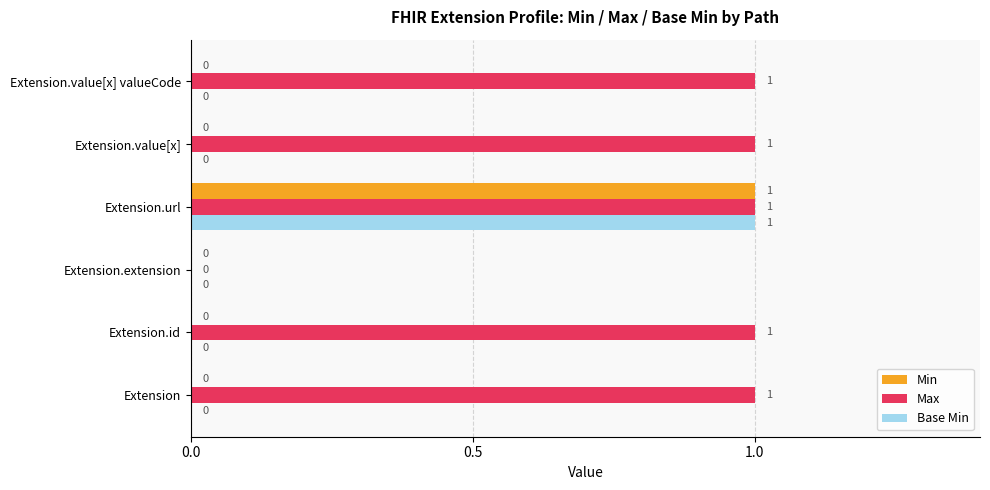

How many Max values are between 1 and 2?

5